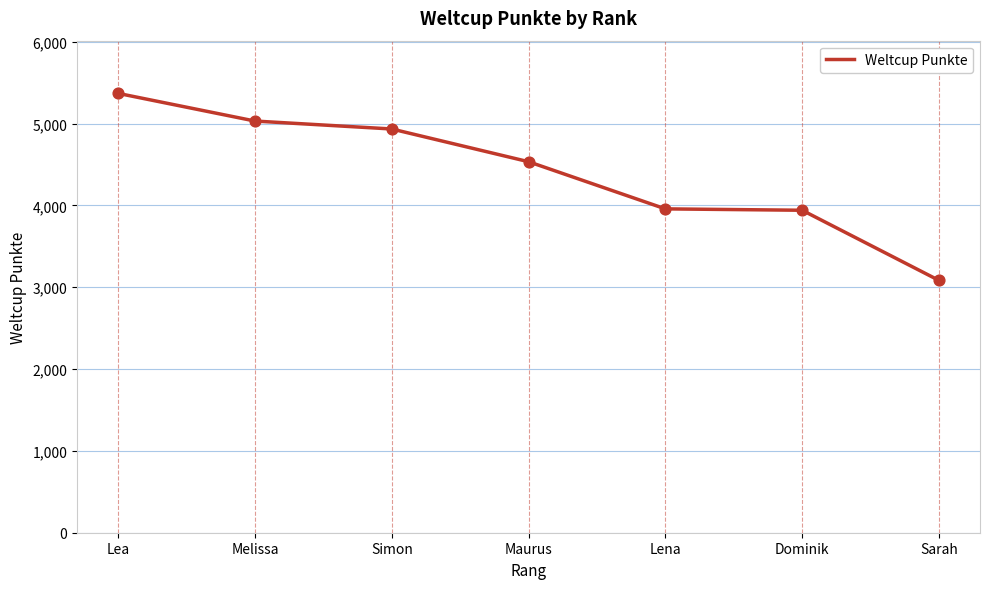

Between Sarah and Melissa, which is larger?

Melissa